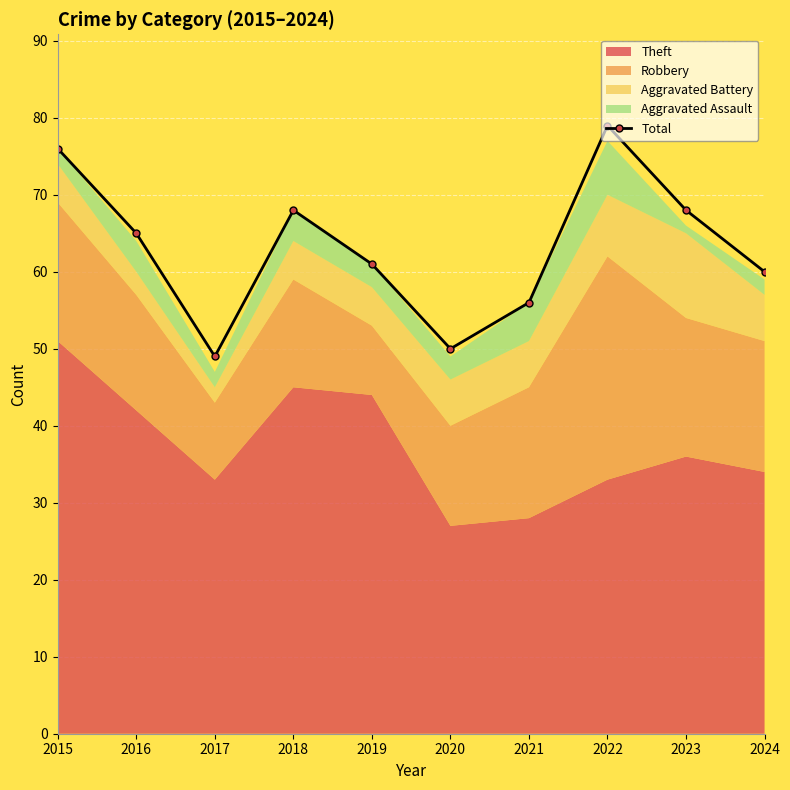

Rank the categories by value from lowest to highest.

2017, 2020, 2021, 2024, 2019, 2016, 2018, 2023, 2015, 2022